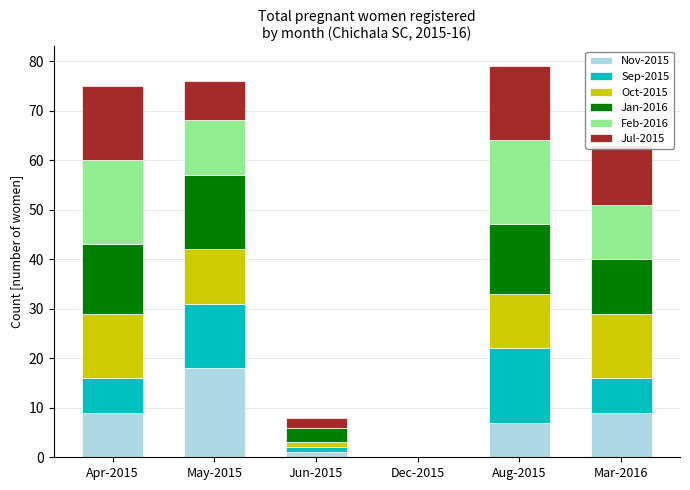

What is the highest value of the Nov-2015 series?

18